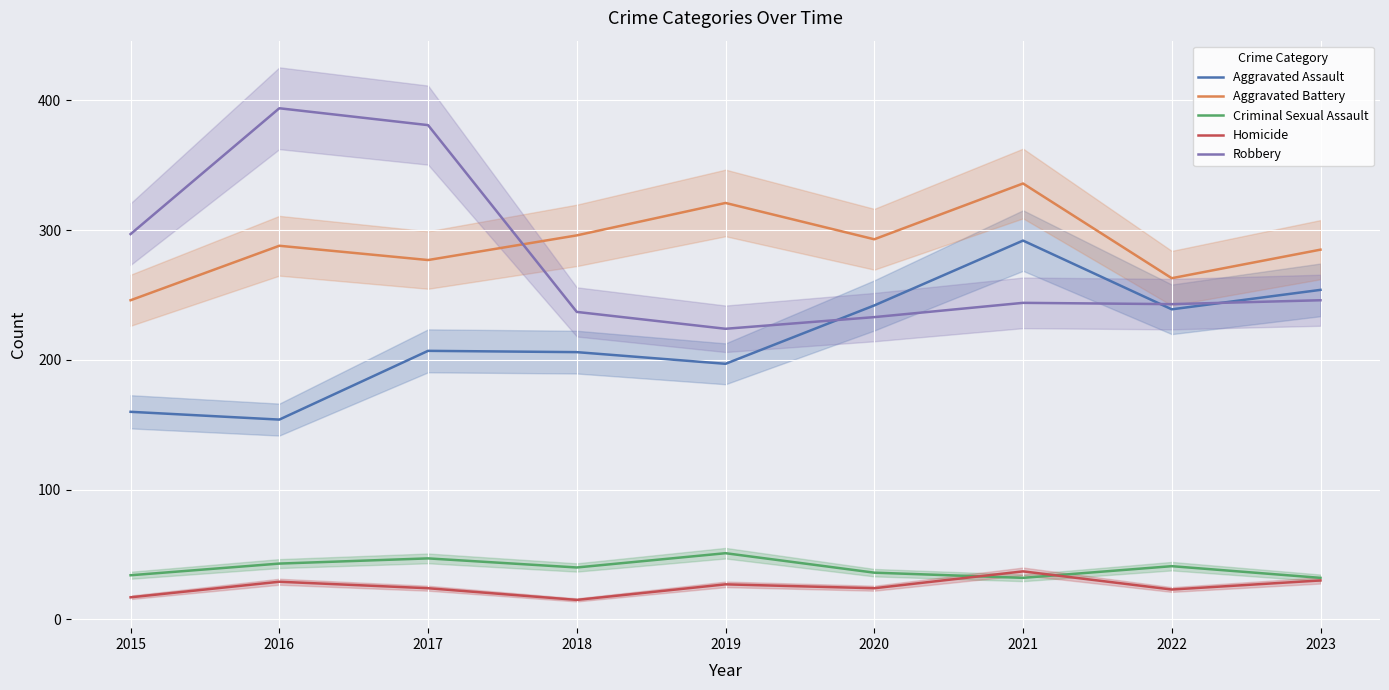

Is this an area chart (filled region under the line)?

No